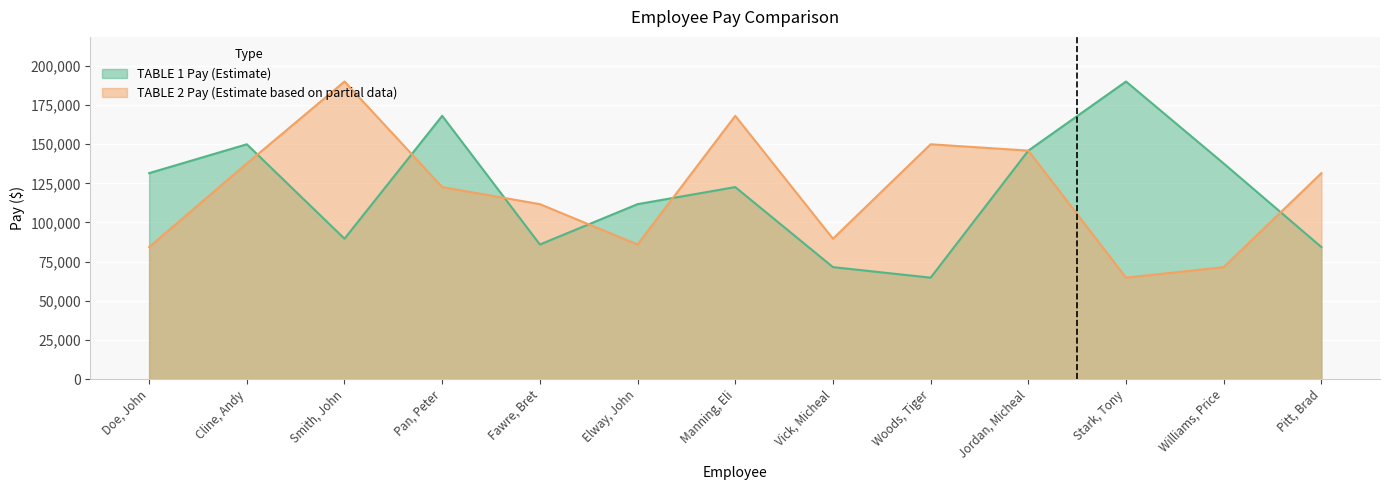

Between which two adjacent categories do TABLE 2 Pay (Estimate based on partial data) and TABLE 1 Pay (Estimate) first intersect?

Cline, Andy and Smith, John